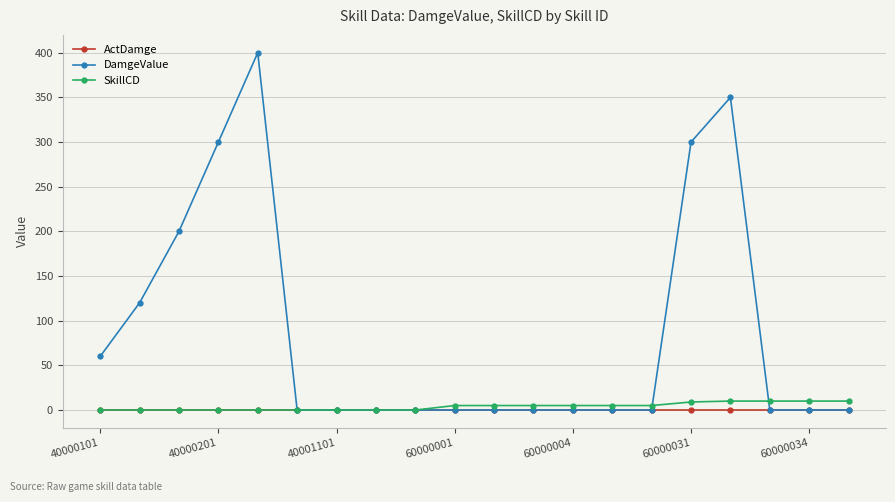

Which series has the largest total across all categories?

DamgeValue